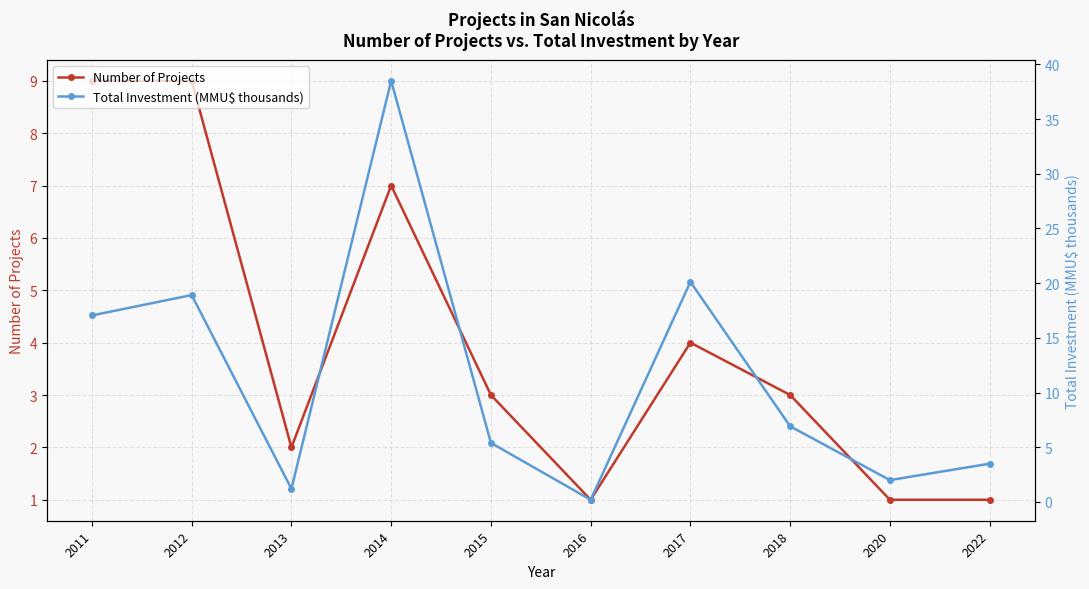

What is the value of the Total Investment (MMU$ thousands) point at the 2nd from the left?

18.9